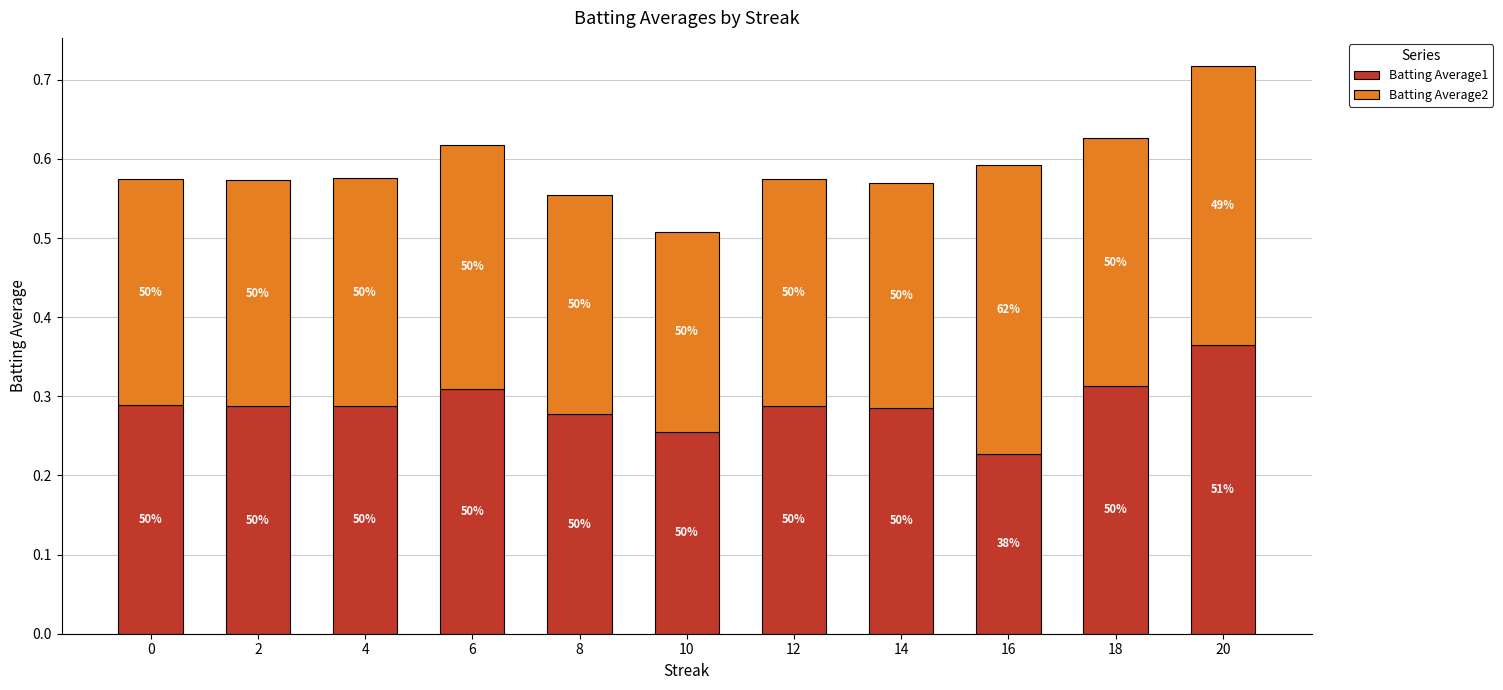

How many bars are there in total?

11